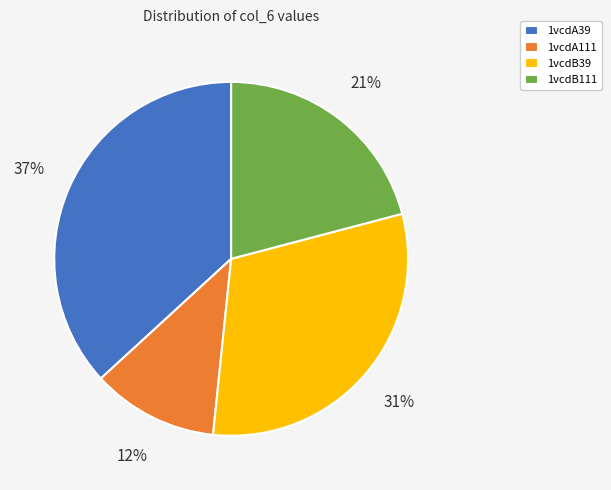

Which slice is the largest?

1vcdA39